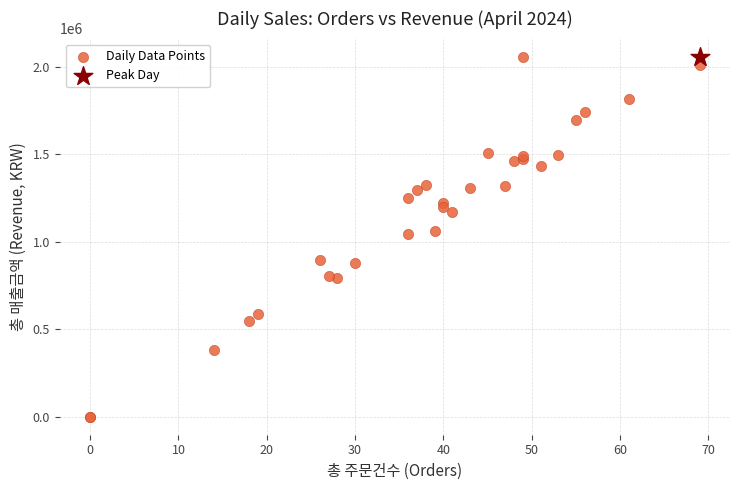

What are all the series names shown in the legend?

Daily Data Points, Peak Day